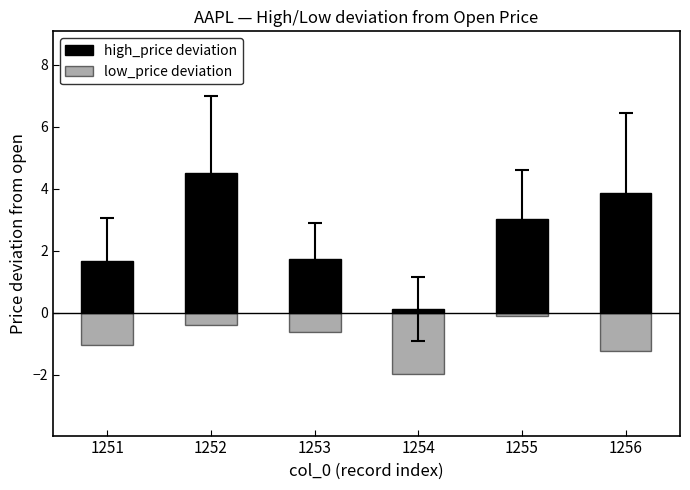

How many bars are there in total?

12